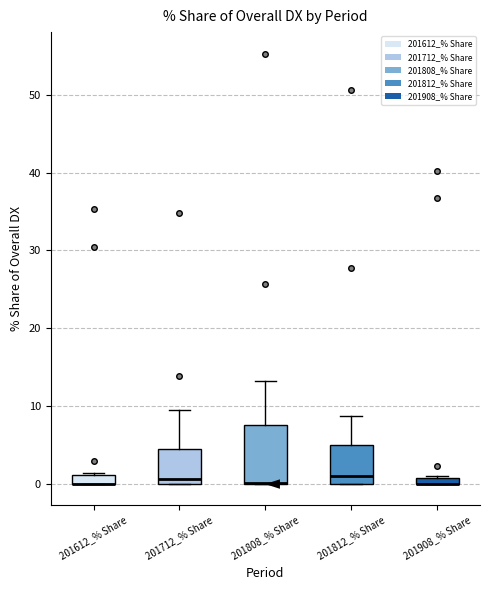

Comparing the boxes themselves (not the whiskers), which one is the tallest?

201808_% Share